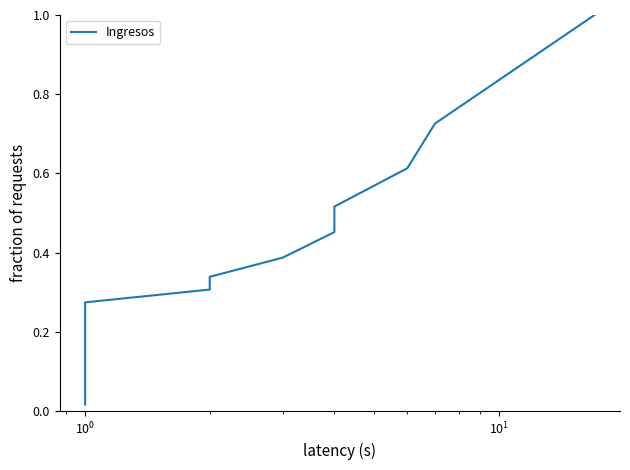

What is the average value?

0.3